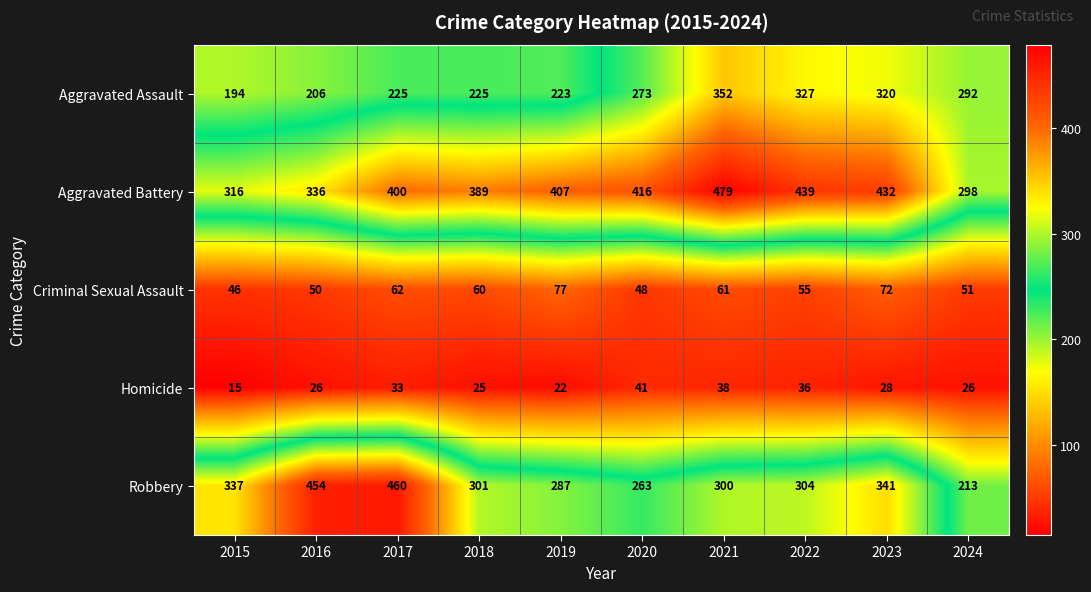

At which category is the sum across all series the highest?

2021